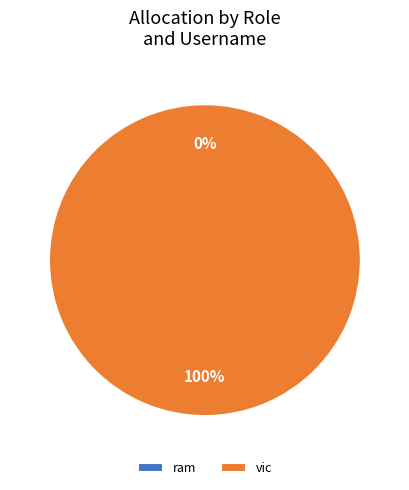

What is the smallest slice in the pie chart?

ram